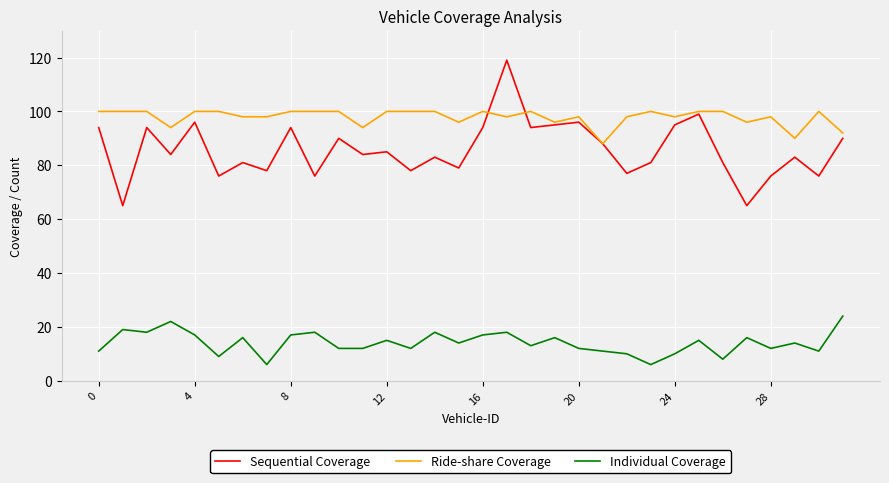

True or false: Ride-share Coverage has more than 2 points higher than both neighbors.

True